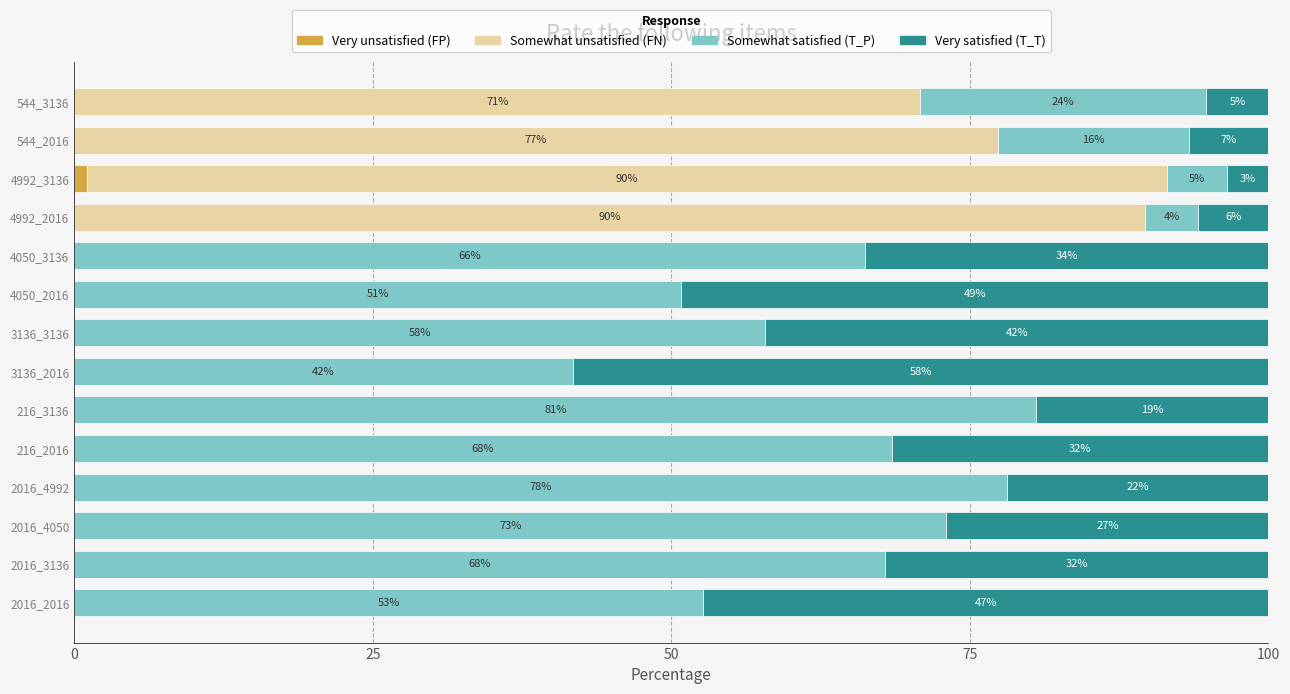

What is the total value across all series at 4992_2016?

100.0